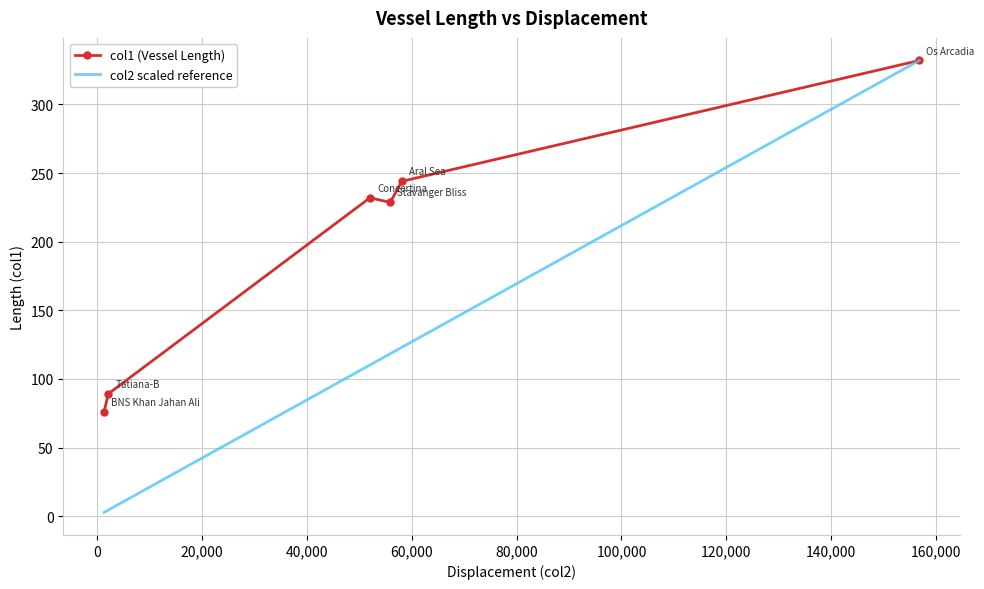

List the series in order of their overall mean, lowest first.

col2 scaled reference, col1 (Vessel Length)